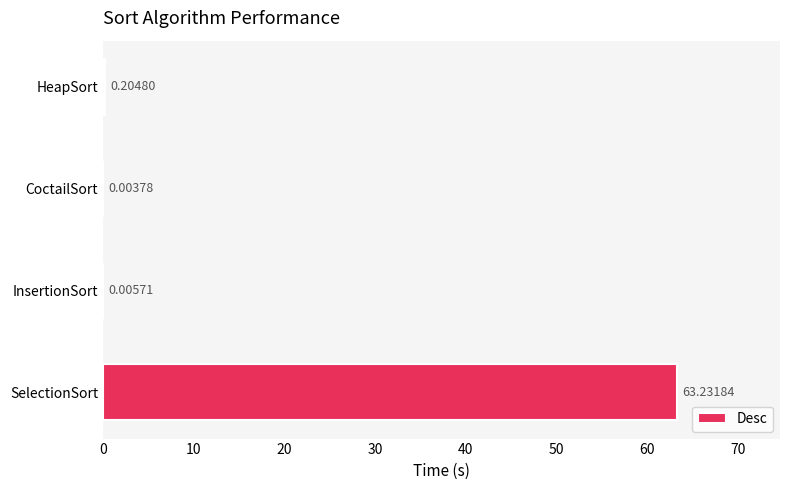

What is the average value?

15.9